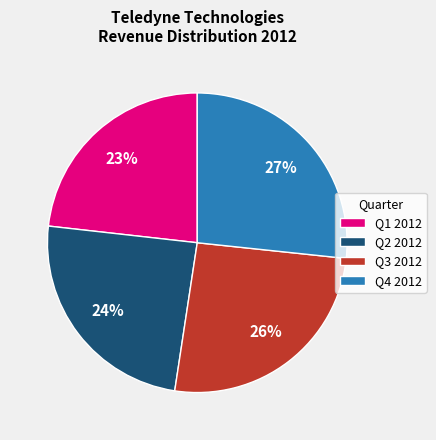

To the nearest percent, what portion does Q1 2012 represent?

23%